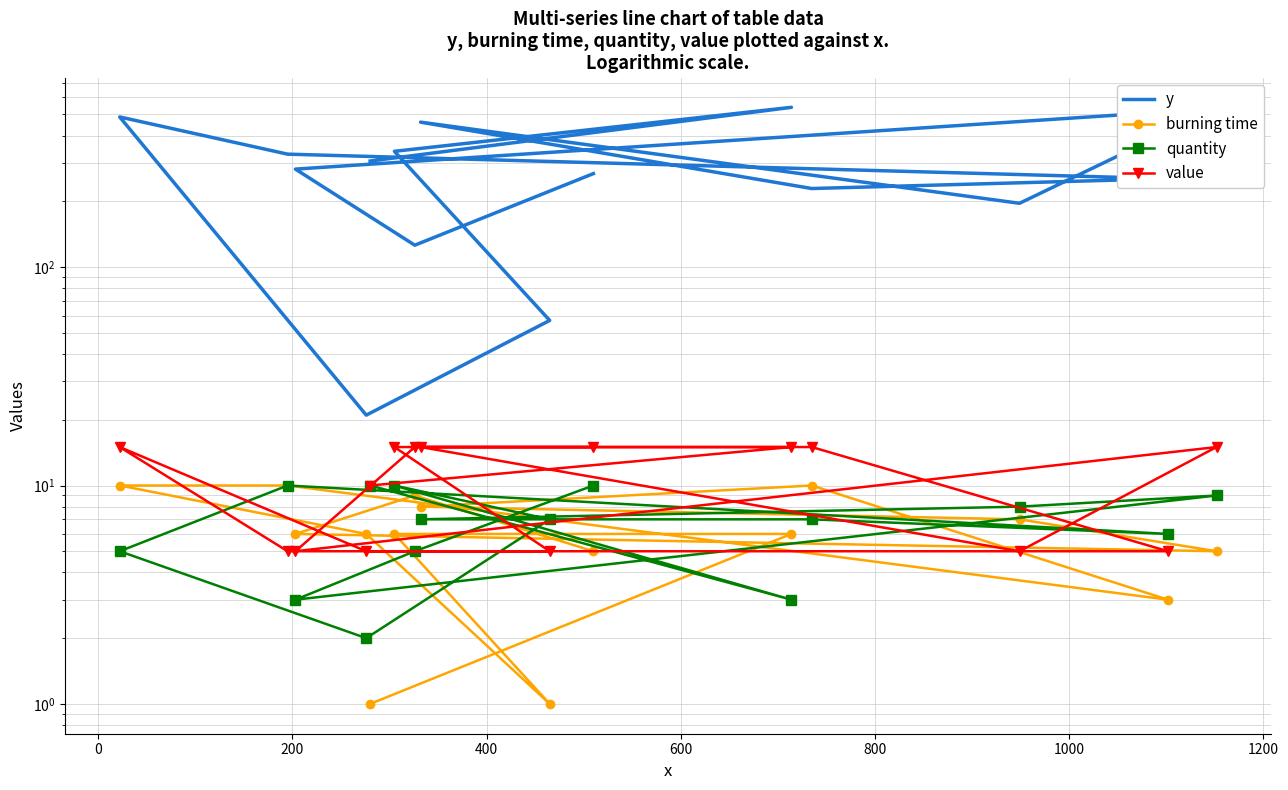

How many series are shown in this chart?

4